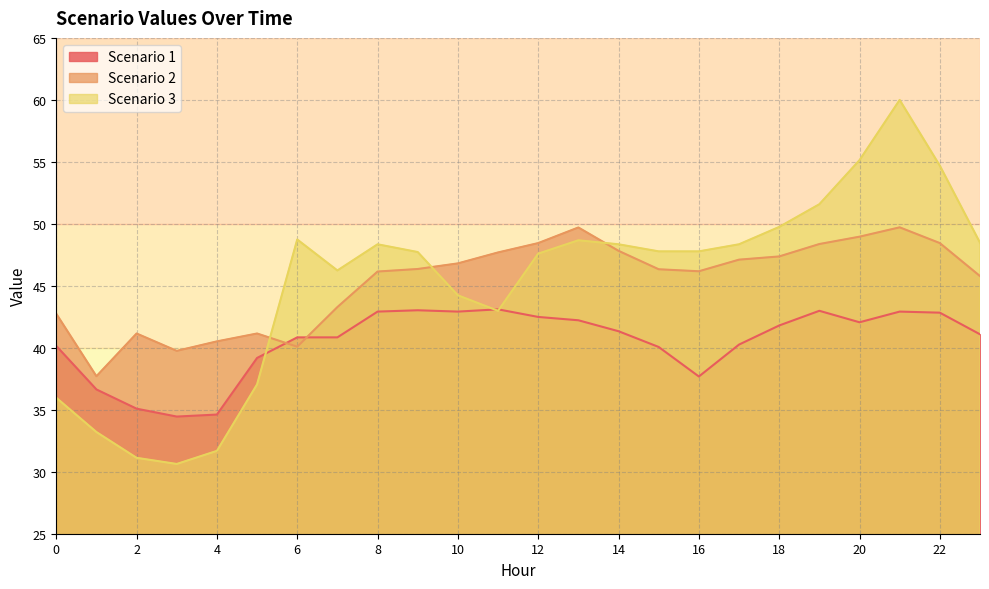

Reading left to right, transcribe all the data shown in this chart.

Scenario 1: 0=40.2	1=36.6	2=35.1	3=34.5	4=34.6	5=39.2	6=40.8	7=40.8	8=42.9	9=43.0	10=42.9	11=43.1	12=42.5	13=42.2	14=41.3	15=40.1	16=37.7	17=40.3	18=41.8	19=43.0	20=42.1	21=42.9	22=42.8	23=41.1
Scenario 2: 0=42.7	1=37.7	2=41.2	3=39.8	4=40.5	5=41.2	6=40.1	7=43.3	8=46.2	9=46.4	10=46.8	11=47.7	12=48.4	13=49.7	14=47.8	15=46.3	16=46.2	17=47.1	18=47.4	19=48.4	20=49.0	21=49.7	22=48.4	23=45.8
Scenario 3: 0=36.0	1=33.2	2=31.1	3=30.6	4=31.7	5=37.0	6=48.7	7=46.2	8=48.3	9=47.7	10=44.2	11=43.0	12=47.6	13=48.7	14=48.3	15=47.8	16=47.8	17=48.3	18=49.7	19=51.6	20=55.1	21=60.0	22=54.7	23=48.5